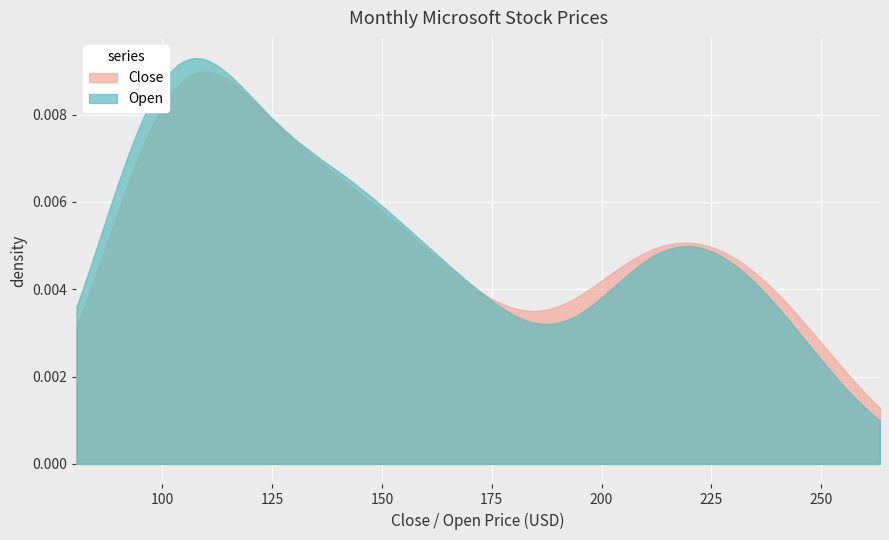

Which series has the widest spread of values?

Open